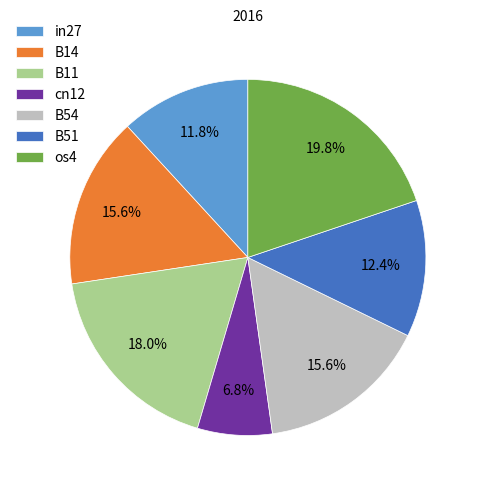

Does any single category account for the majority?

No